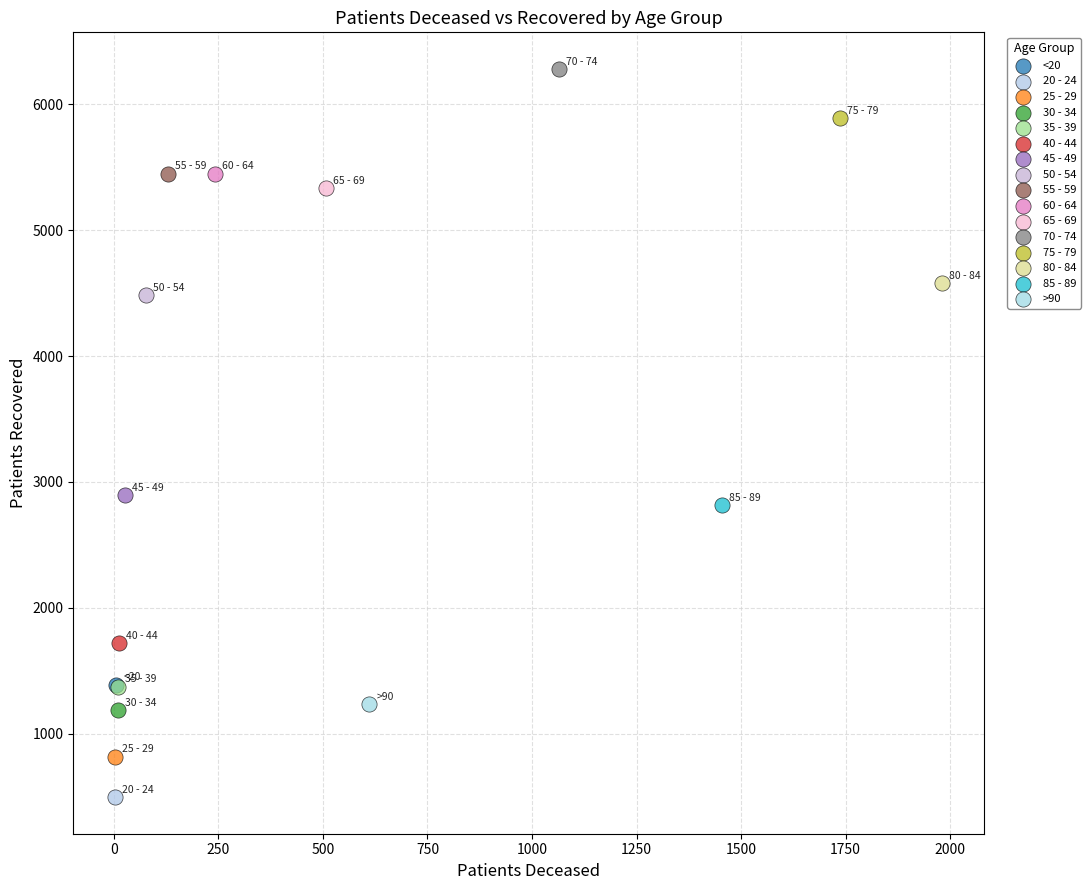

Which series contains the highest Y value?

70 - 74